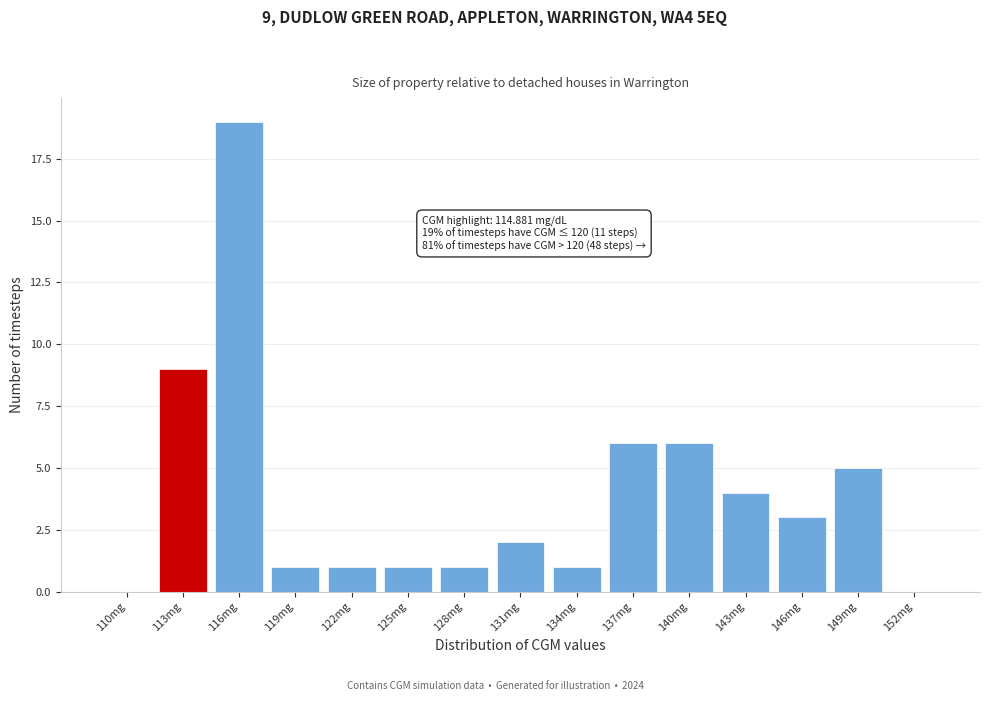

Reading right to left, extract all data points from this chart.

152mg=0	149mg=5	146mg=3	143mg=4	140mg=6	137mg=6	134mg=1	131mg=2	128mg=1	125mg=1	122mg=1	119mg=1	116mg=19	113mg=9	110mg=0